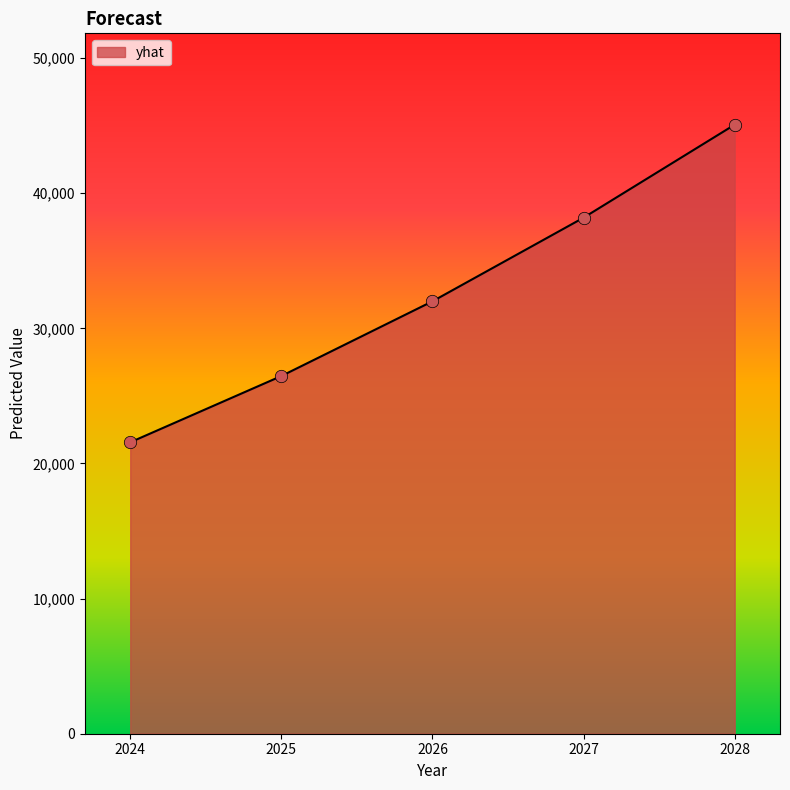

What is the change in value from 2026 to 2028?

+13072